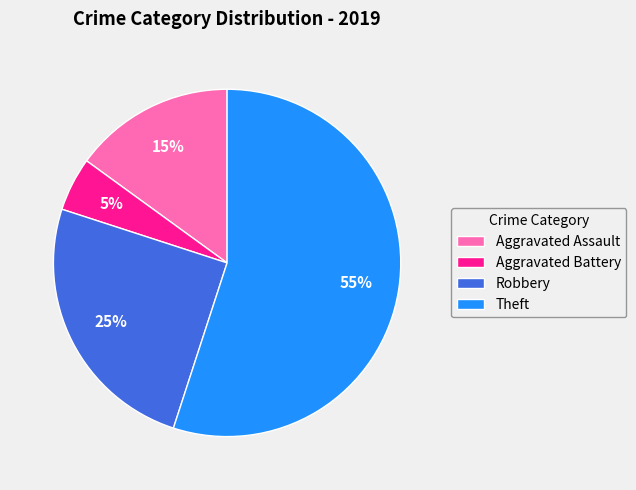

What is the smallest slice in the pie chart?

Aggravated Battery